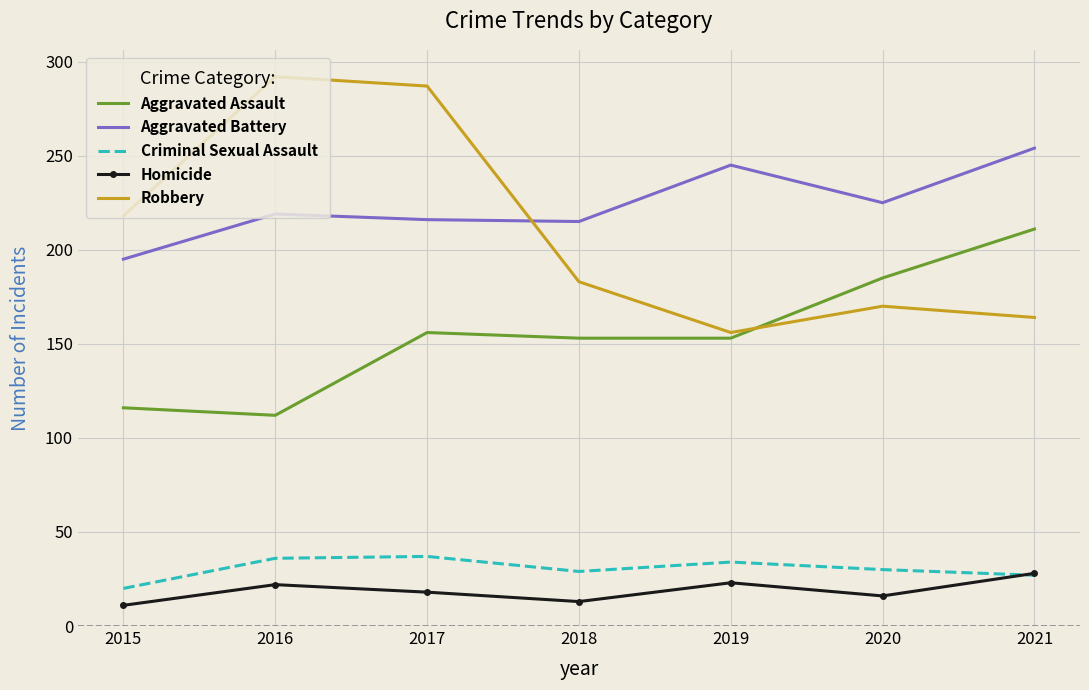

True or false: Criminal Sexual Assault and Robbery cross at least once.

False